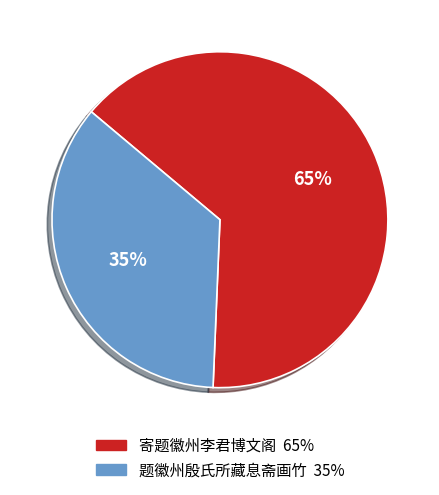

Is it true that 寄题徽州李君博文阁 is 70% of the pie?

False